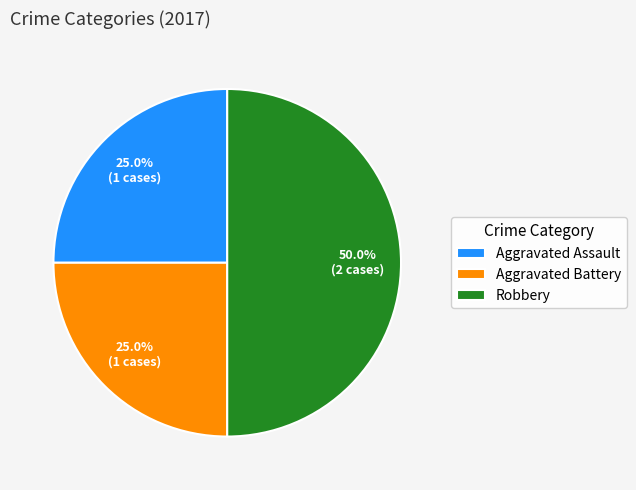

How many slices are in this pie chart?

3